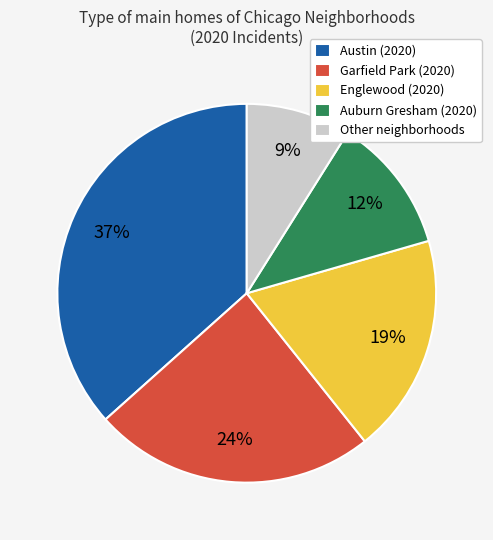

Which category has the biggest portion of the pie?

Austin (2020)